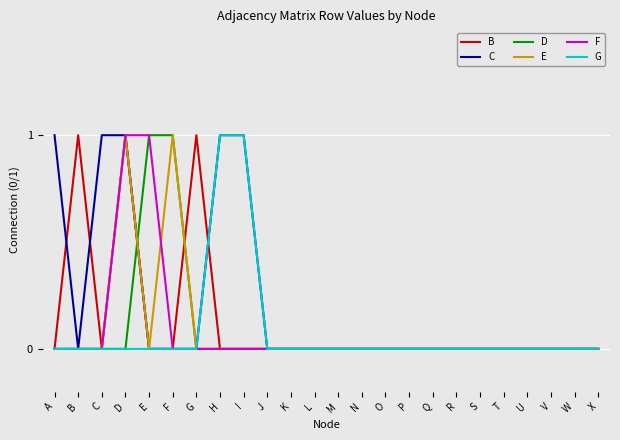

Reading left to right, what are all the values shown in this chart?

B: A=0	B=1	C=0	D=1	E=0	F=0	G=1	H=0	I=0	J=0	K=0	L=0	M=0	N=0	O=0	P=0	Q=0	R=0	S=0	T=0	U=0	V=0	W=0	X=0
C: A=1	B=0	C=1	D=1	E=0	F=0	G=0	H=1	I=1	J=0	K=0	L=0	M=0	N=0	O=0	P=0	Q=0	R=0	S=0	T=0	U=0	V=0	W=0	X=0
D: A=0	B=0	C=0	D=0	E=1	F=1	G=0	H=0	I=0	J=0	K=0	L=0	M=0	N=0	O=0	P=0	Q=0	R=0	S=0	T=0	U=0	V=0	W=0	X=0
E: A=0	B=0	C=0	D=1	E=0	F=1	G=0	H=0	I=0	J=0	K=0	L=0	M=0	N=0	O=0	P=0	Q=0	R=0	S=0	T=0	U=0	V=0	W=0	X=0
F: A=0	B=0	C=0	D=1	E=1	F=0	G=0	H=0	I=0	J=0	K=0	L=0	M=0	N=0	O=0	P=0	Q=0	R=0	S=0	T=0	U=0	V=0	W=0	X=0
G: A=0	B=0	C=0	D=0	E=0	F=0	G=0	H=1	I=1	J=0	K=0	L=0	M=0	N=0	O=0	P=0	Q=0	R=0	S=0	T=0	U=0	V=0	W=0	X=0